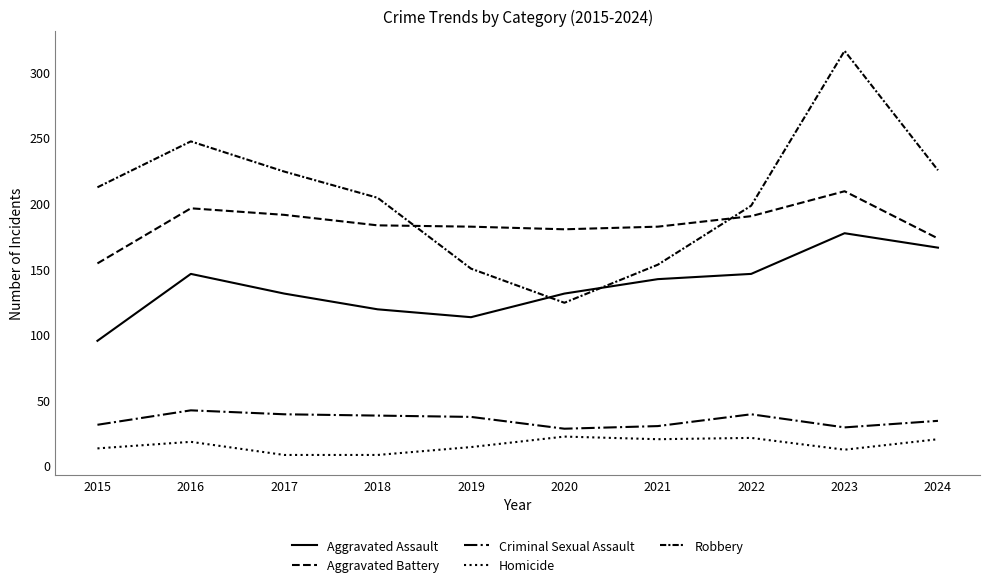

Reading left to right, what are all the values shown in this chart?

Aggravated Assault: 95	146	131	119	113	131	142	146	177	166
Aggravated Battery: 154	196	191	183	182	180	182	190	209	173
Criminal Sexual Assault: 31	42	39	38	37	28	30	39	29	34
Homicide: 13	18	8	8	14	22	20	21	12	20
Robbery: 212	247	224	204	150	124	153	198	316	225